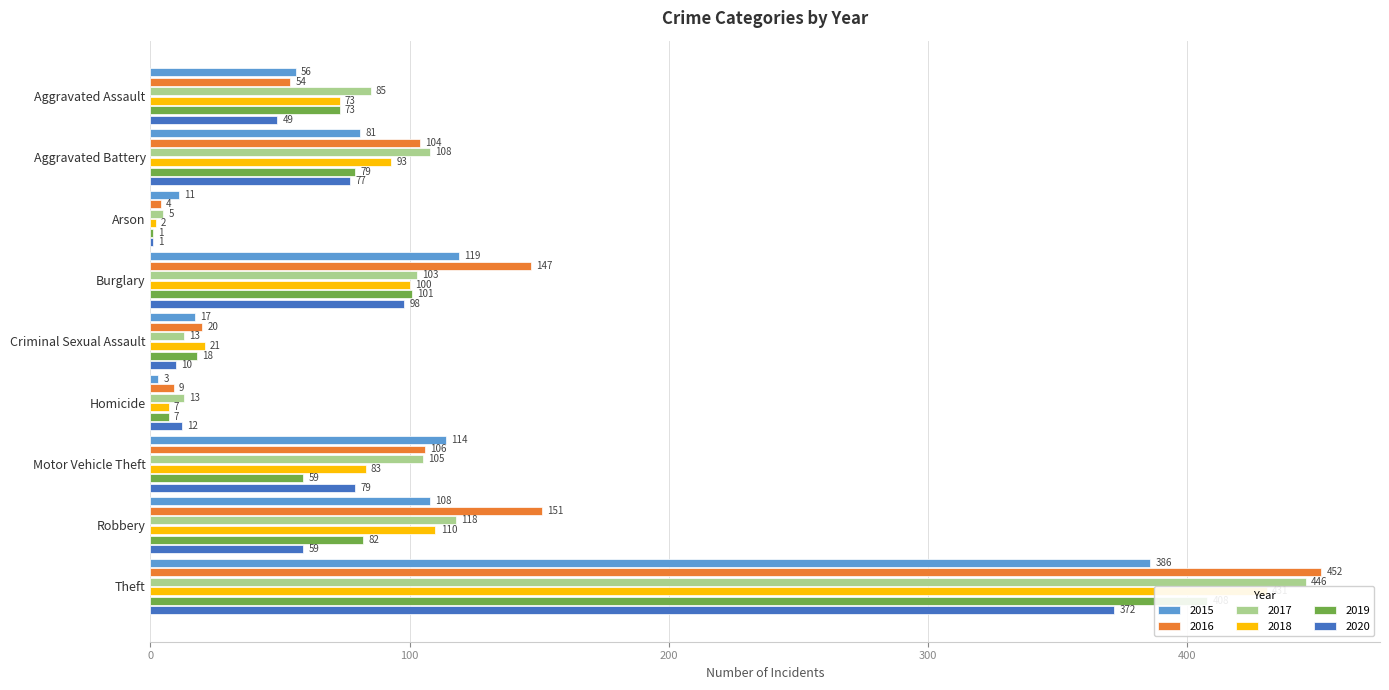

At which label does 2016 reach its minimum?

Arson